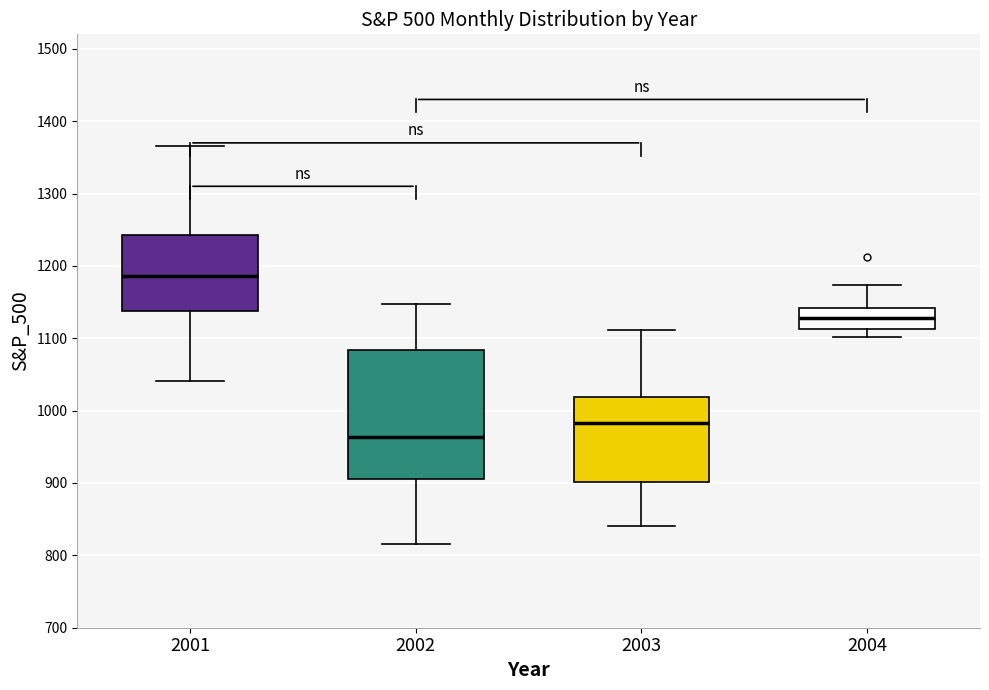

Which box has the lowest median line?

2002